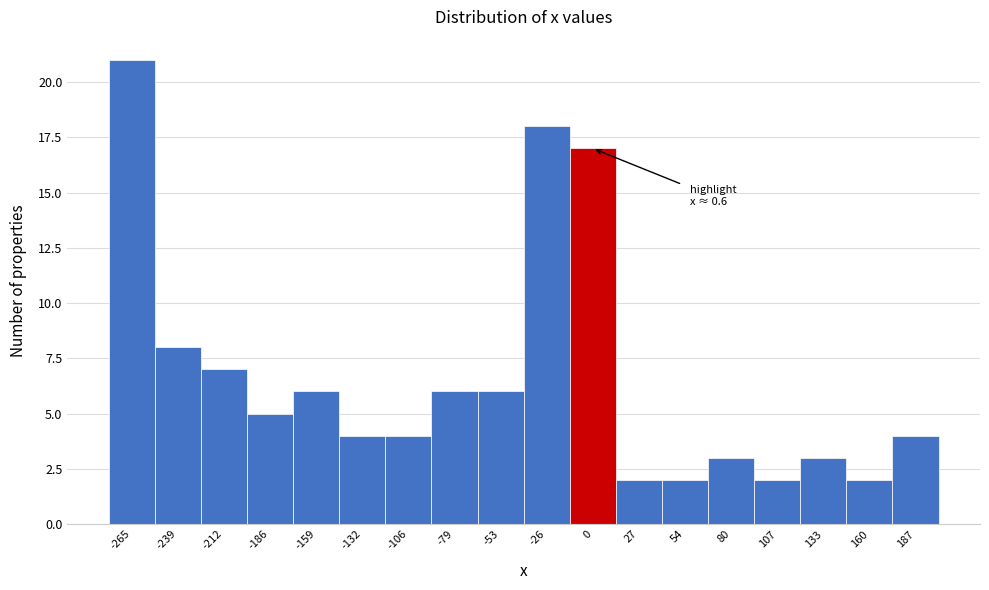

Reading left to right, transcribe all the data shown in this chart.

21	8	7	5	6	4	4	6	6	18	17	2	2	3	2	3	2	4